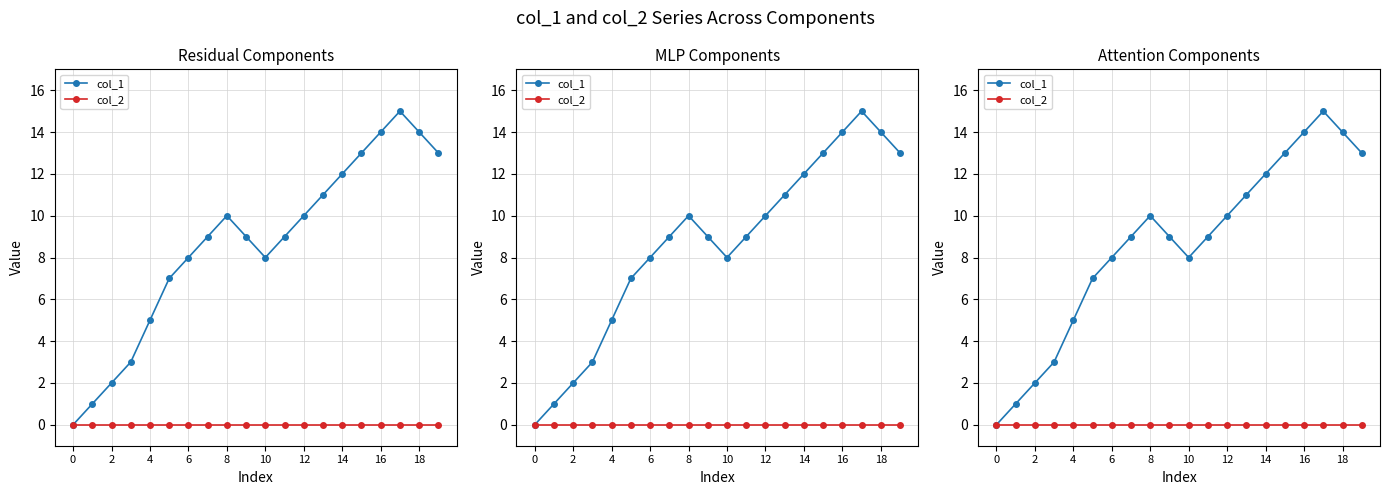

Rank the series at 6 from lowest to highest value.

col_2, col_1